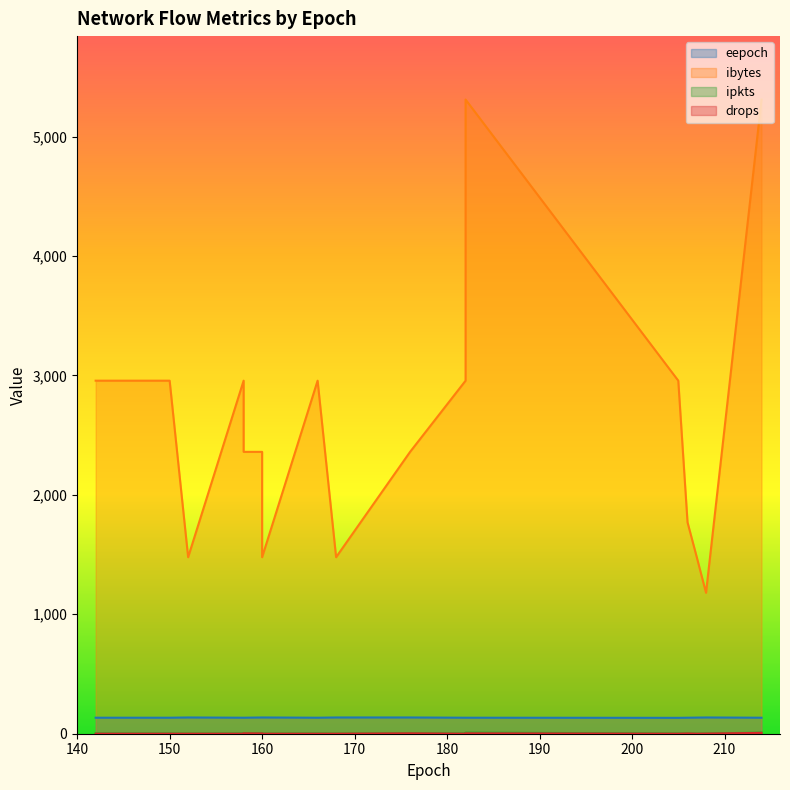

At which category is the sum across all series the highest?

214